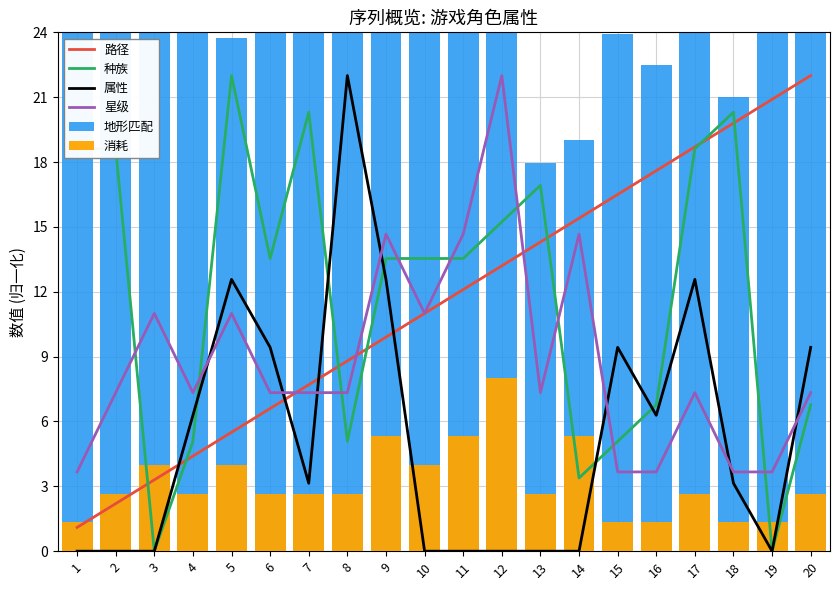

Between 2 and 15, which series saw the biggest shift?

路径